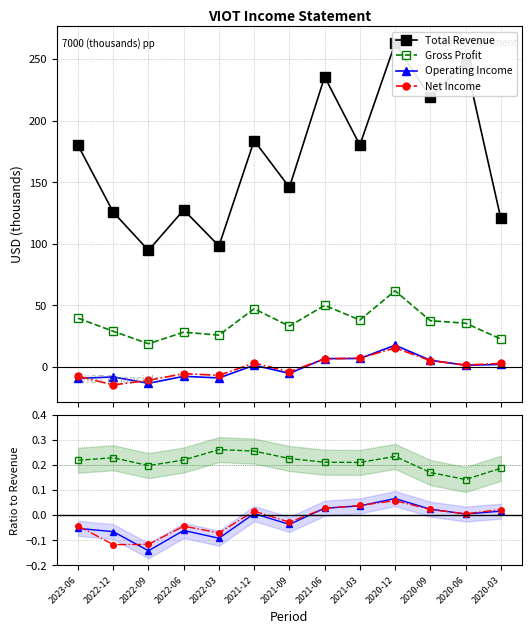

True or false: Gross Profit and Operating Income intersect in this chart.

False